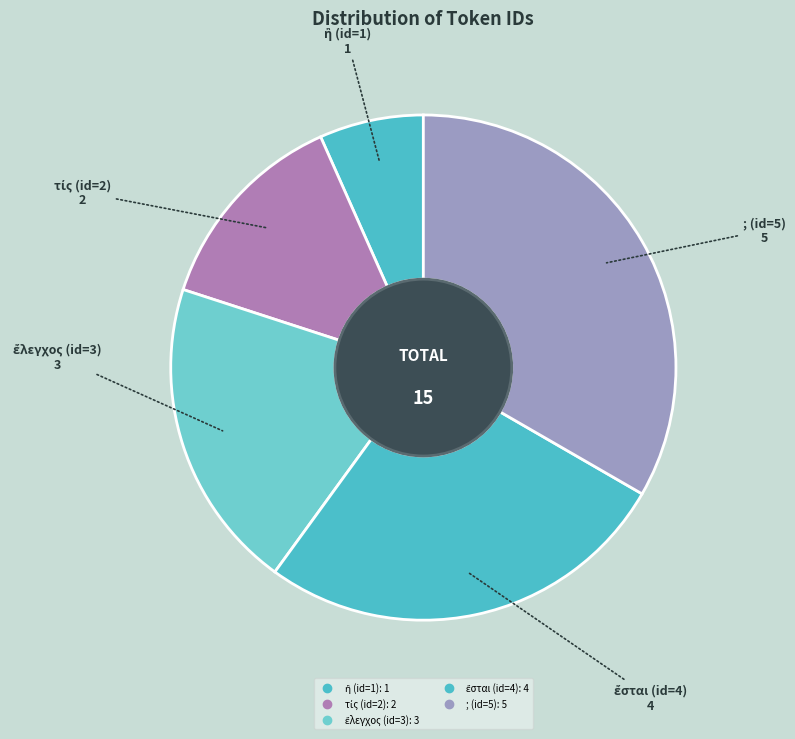

Count the number of slices in the pie.

5